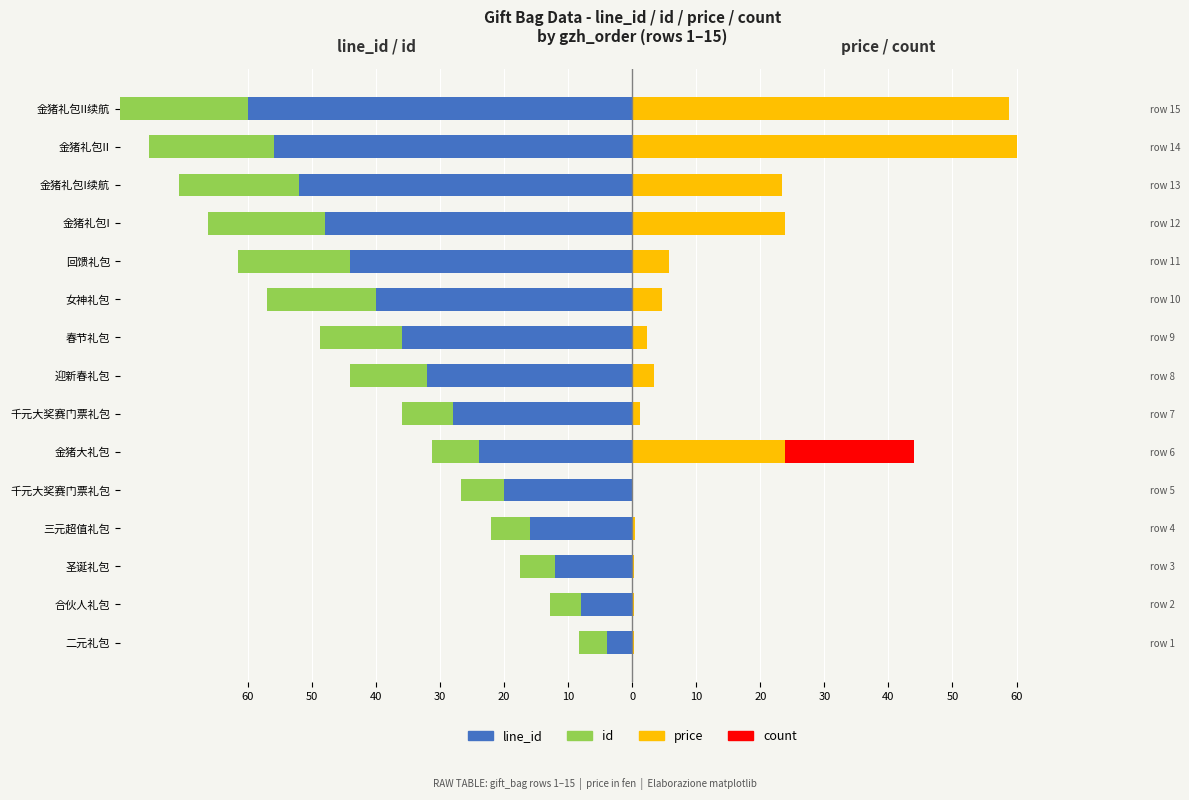

How many values in the line_id series exceed -32?

7